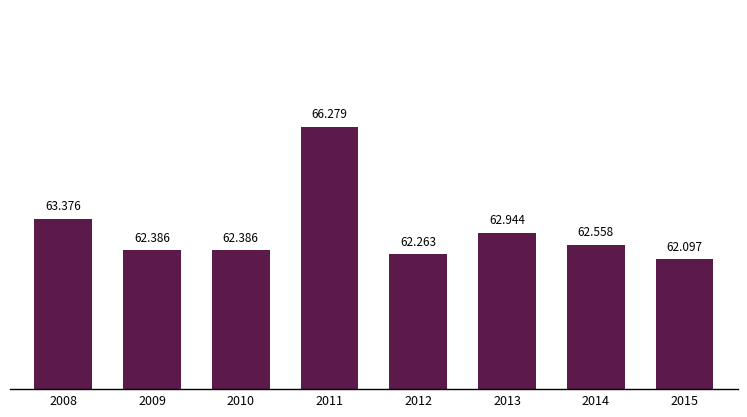

The chart shows a value of 100707 at 2014. True or false?

False